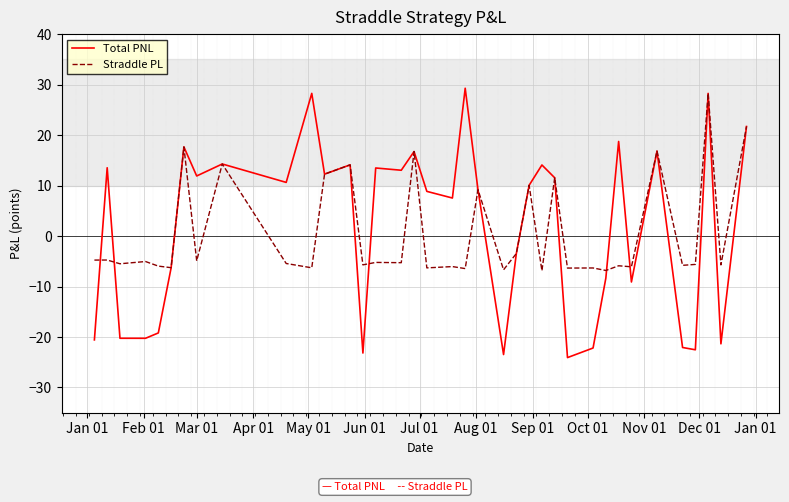

How many lines are shown in the chart?

2